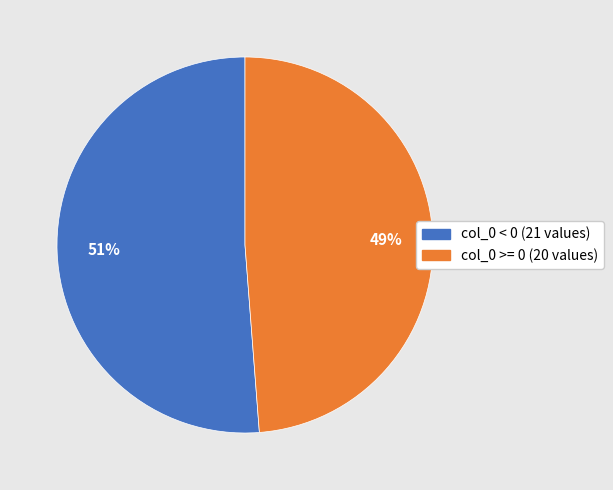

Does any single category account for the majority?

Yes